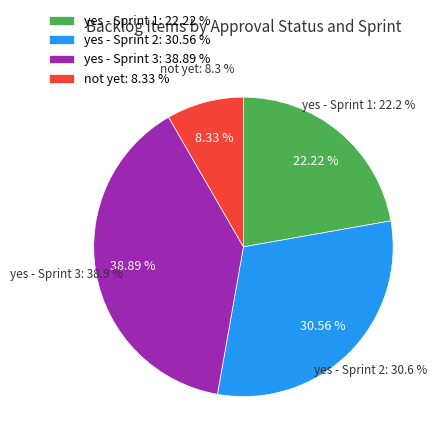

Which slice is the smallest?

not yet